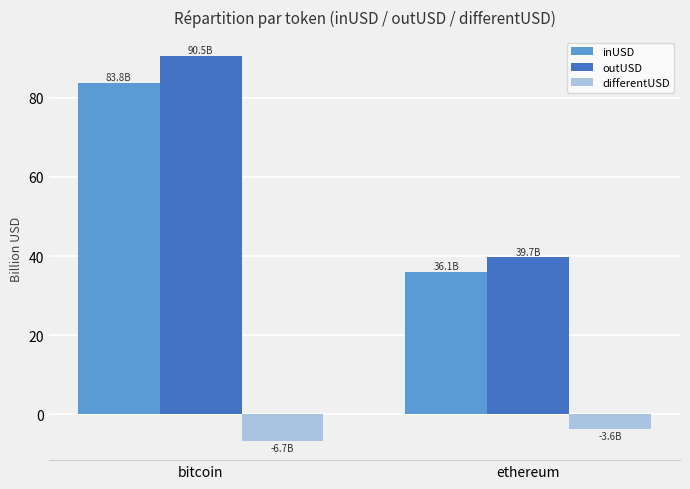

Which series has the widest spread of values?

outUSD